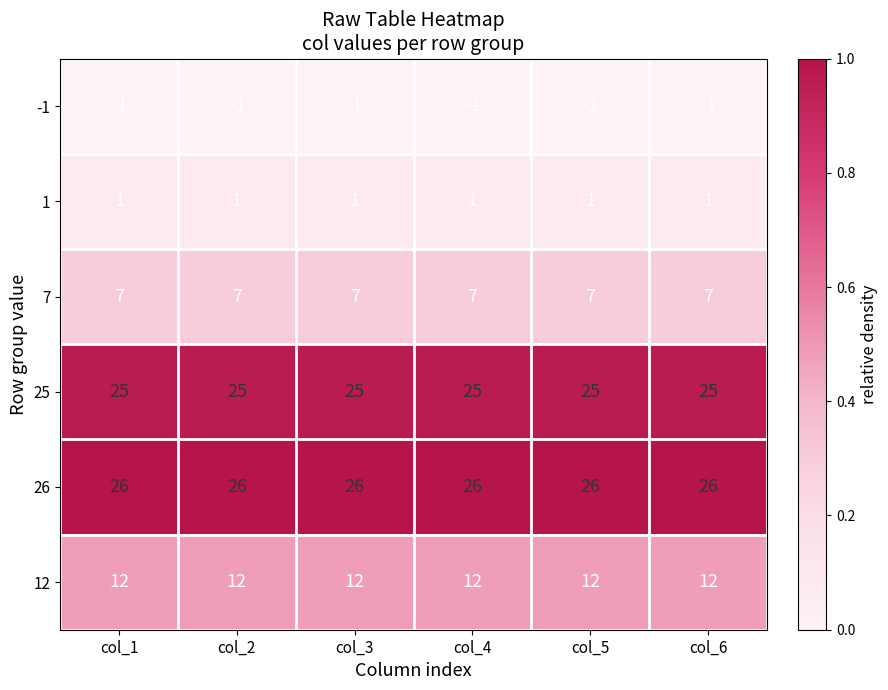

The 1 series shows 1 at col_1. True or false?

True